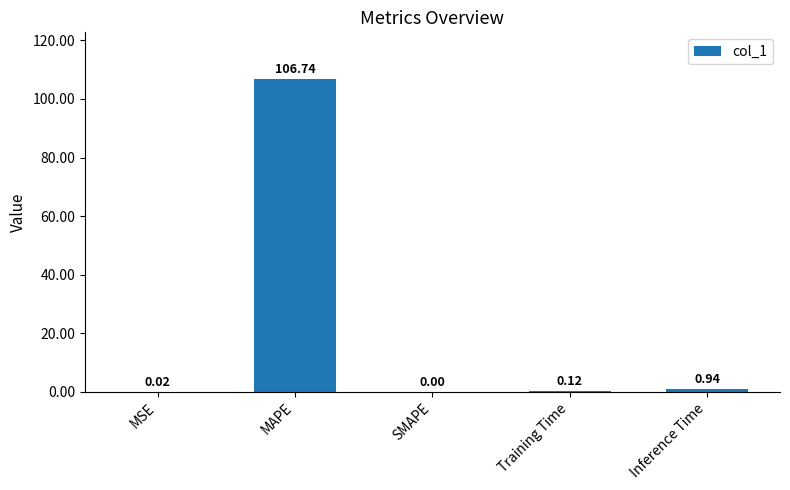

At which category does the chart reach its peak across all series?

MAPE